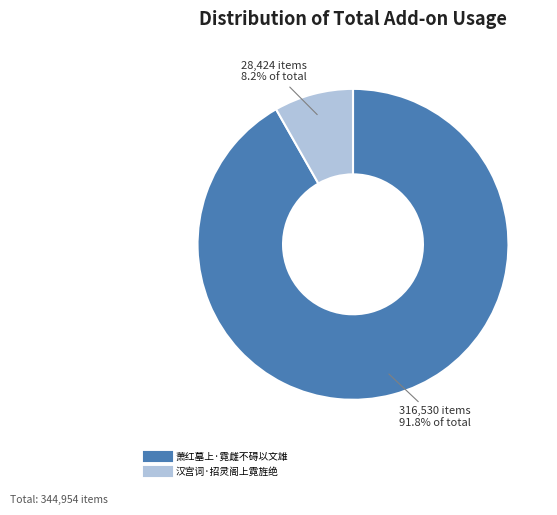

What is the largest slice in the pie chart?

萧红墓上·霓雌不碍以文雄